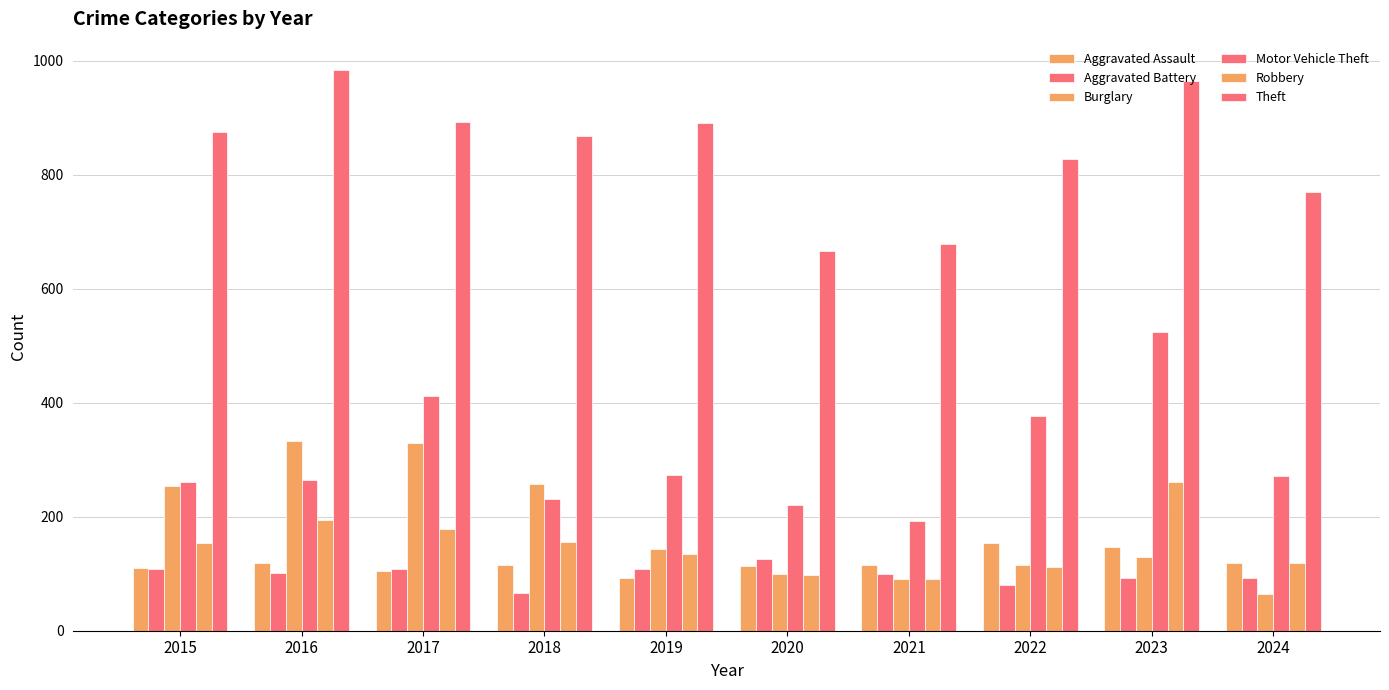

How many bars are there in total?

60